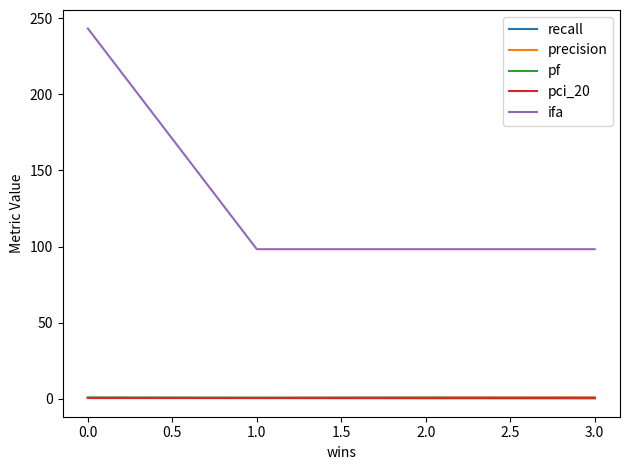

Is the value of ifa at 1.0 greater than the value of precision at 3.0?

Yes